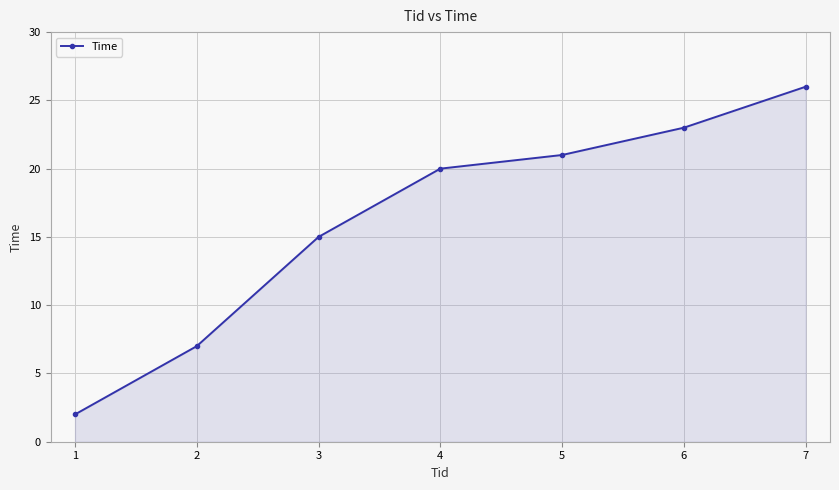

What is the sum of the values at 4 and 7?

46